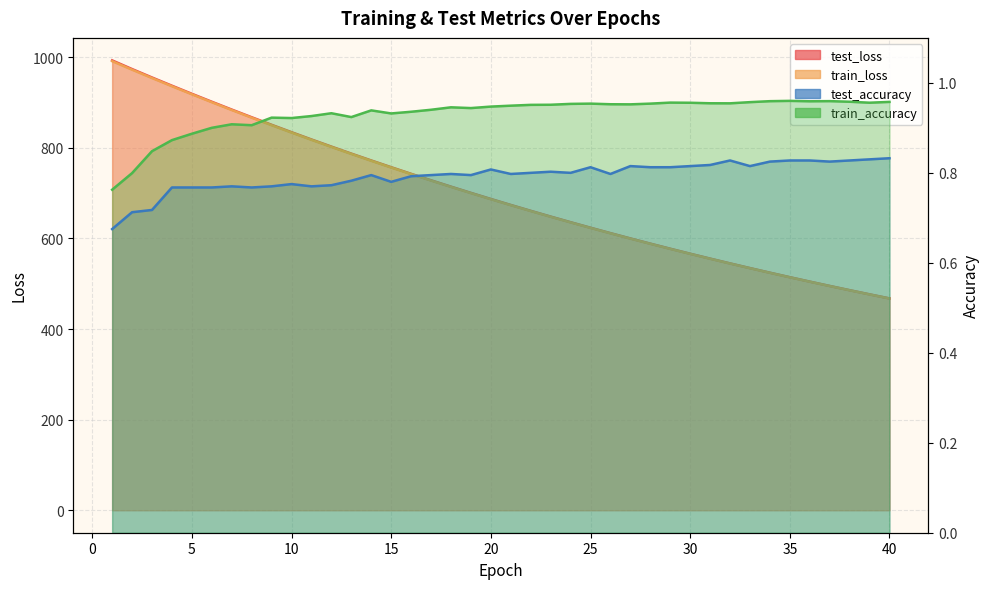

The train_accuracy series shows 0.9 at 11. True or false?

True